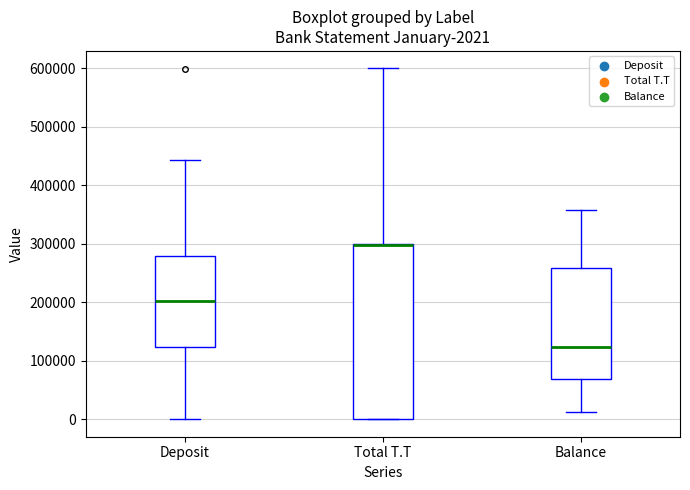

Comparing the boxes themselves (not the whiskers), which one is the tallest?

Total T.T